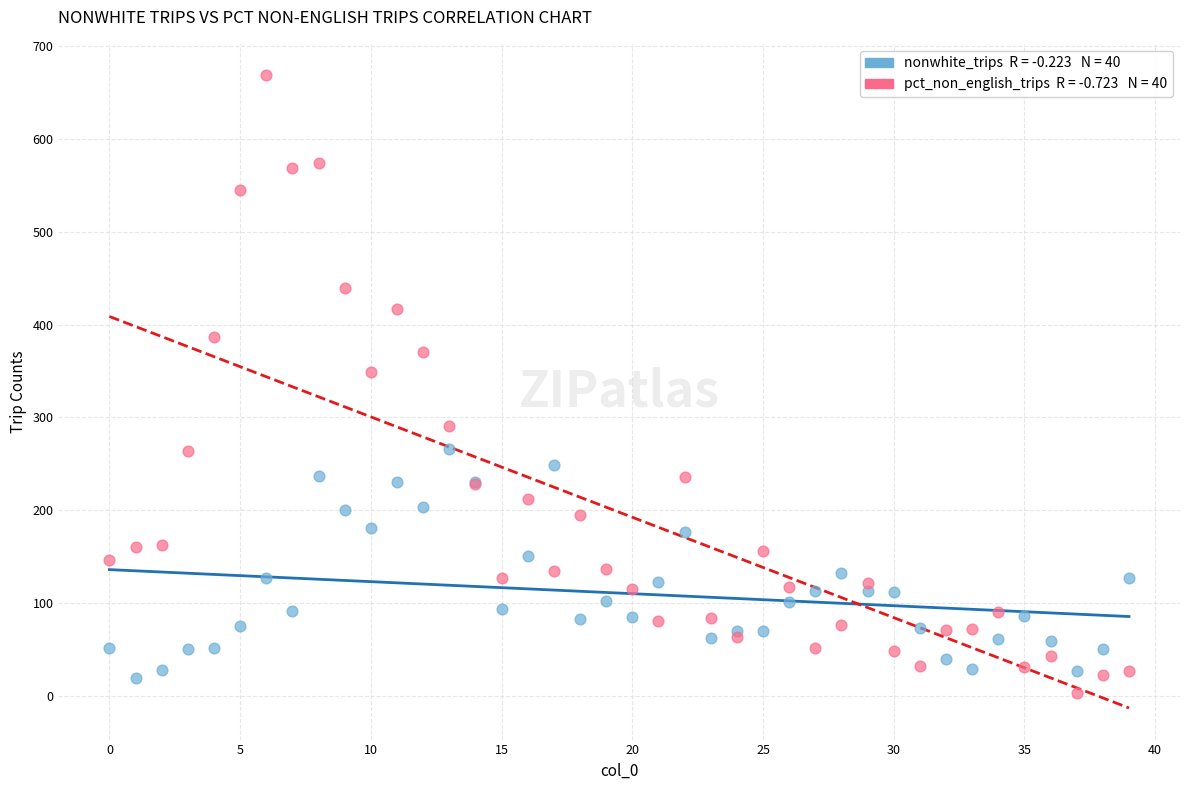

Across all series, what Y value is closest to 335?

348.8